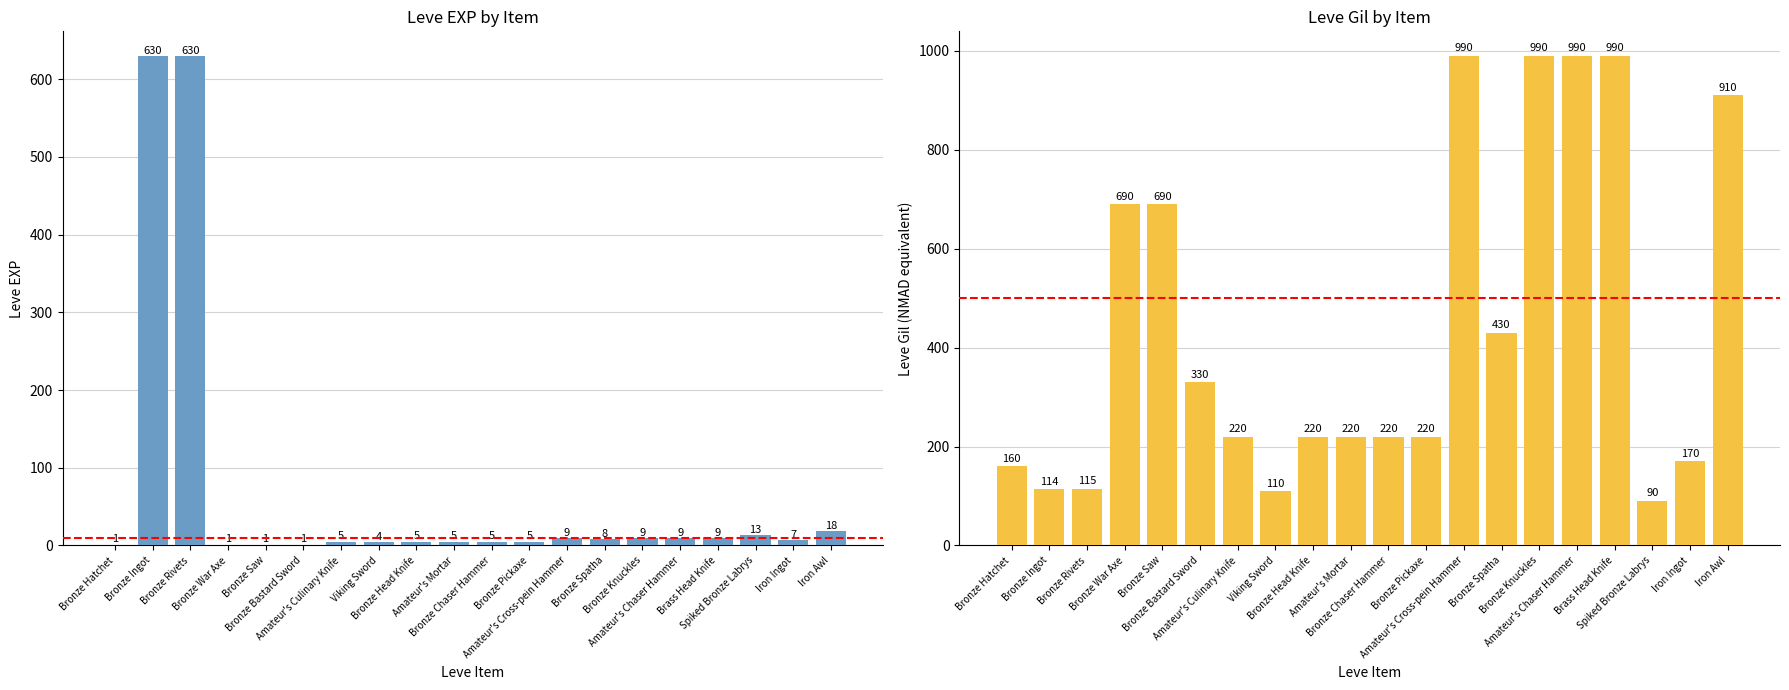

List the labels in order of Leve EXP value, largest first.

Bronze Ingot, Bronze Rivets, Iron Awl, Spiked Bronze Labrys, Amateur's Cross-pein Hammer, Bronze Knuckles, Amateur's Chaser Hammer, Brass Head Knife, Bronze Spatha, Iron Ingot, Amateur's Culinary Knife, Bronze Head Knife, Amateur's Mortar, Bronze Chaser Hammer, Bronze Pickaxe, Viking Sword, Bronze Hatchet, Bronze War Axe, Bronze Saw, Bronze Bastard Sword